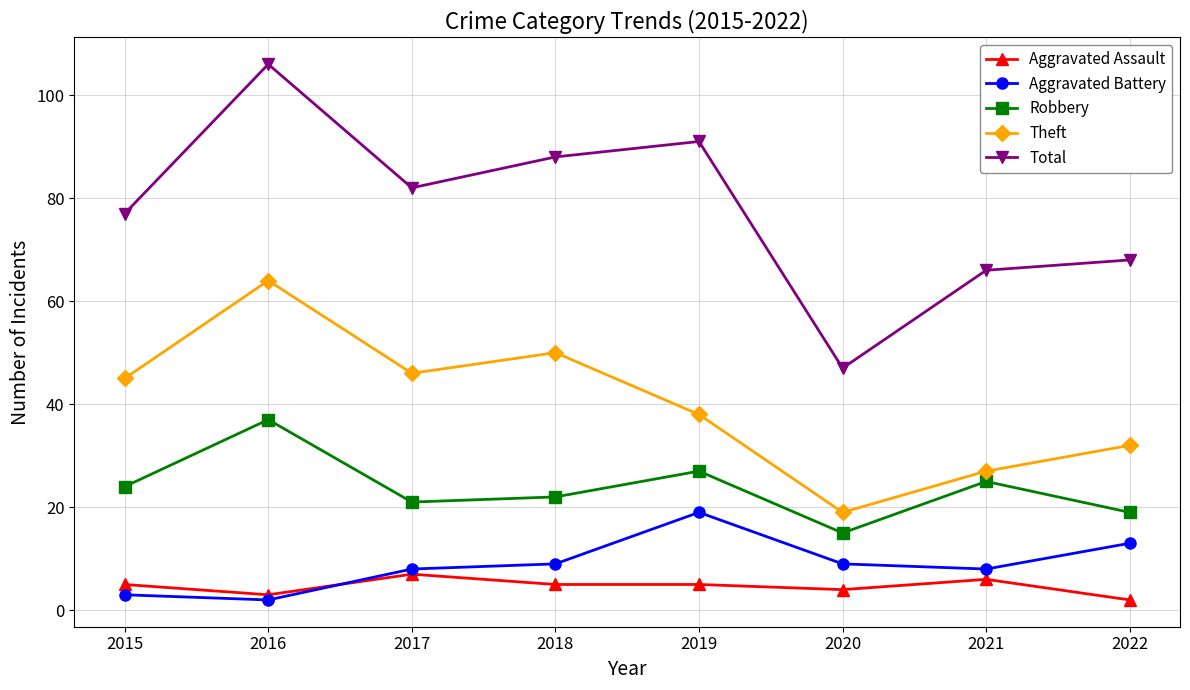

The value of Robbery at 2022 is 33. True or false?

False